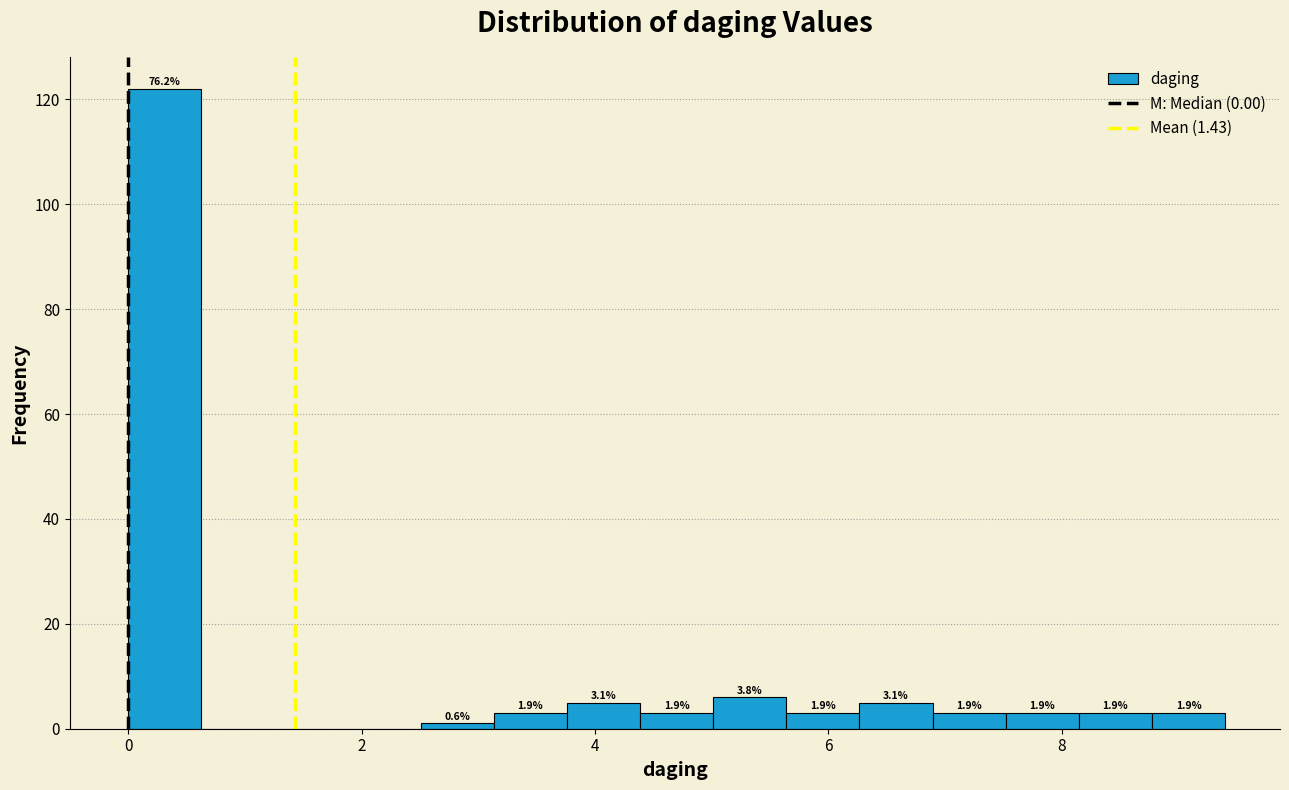

Read against the x-axis, roughly where is the centre of the tallest bar?

0.4